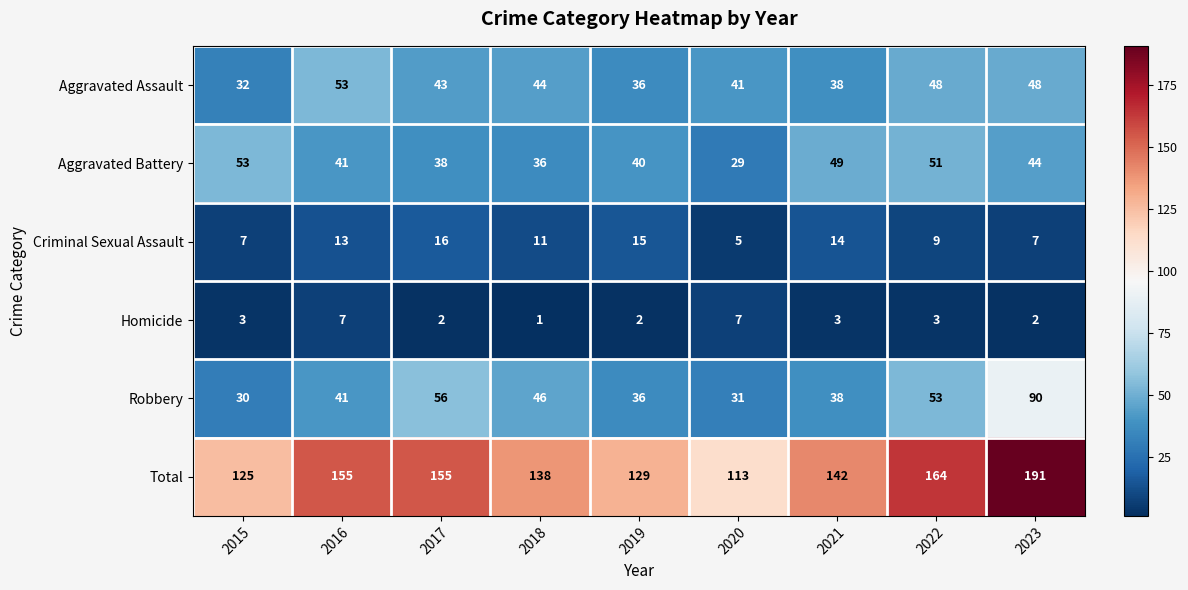

Rank the series at 2017 from highest to lowest value.

Total, Robbery, Aggravated Assault, Aggravated Battery, Criminal Sexual Assault, Homicide